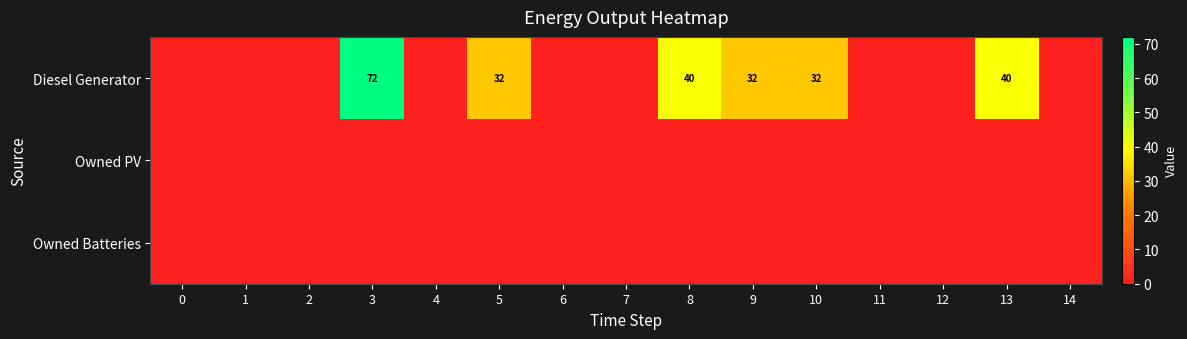

The value of Diesel Generator at 9 is 54. True or false?

False